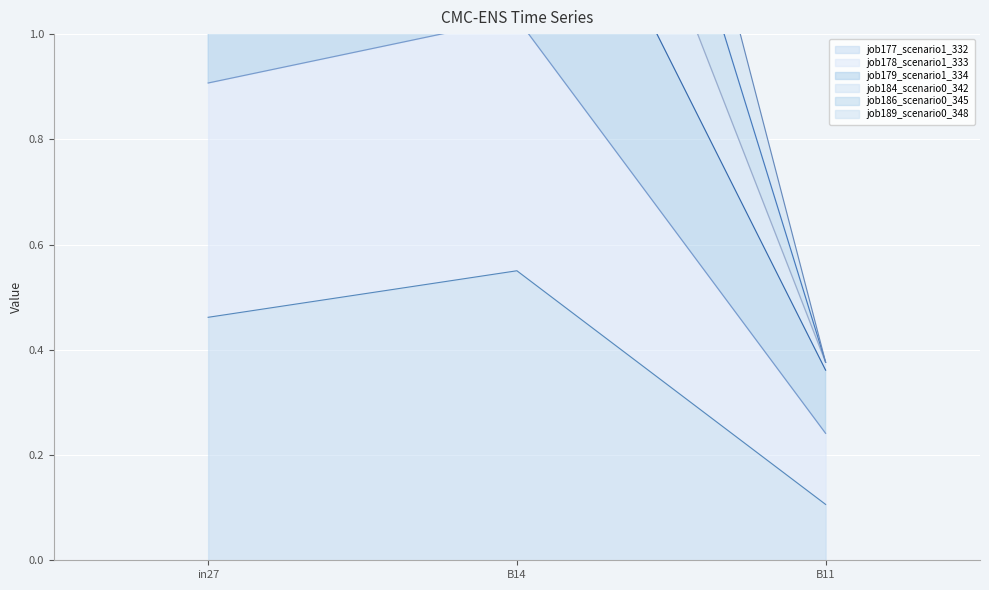

Reading left to right, list all the values displayed in this chart.

job177_scenario1_332: 0.5	0.6	0.1
job178_scenario1_333: 1.4	1.5	0.4
job179_scenario1_334: 0.9	1.0	0.2
job184_scenario0_342: 1.9	2.3	0.4
job186_scenario0_345: 2.3	2.6	0.4
job189_scenario0_348: 1.6	1.9	0.4